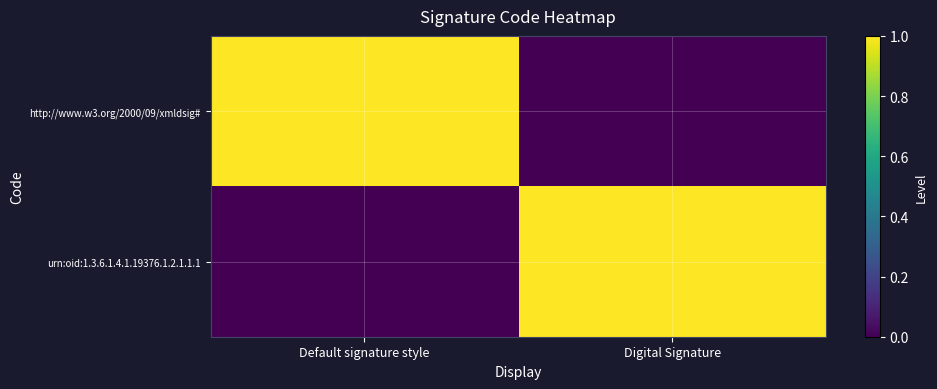

Reading right to left, extract all data points from this chart.

http://www.w3.org/2000/09/xmldsig#: Digital Signature=0	Default signature style=1
urn:oid:1.3.6.1.4.1.19376.1.2.1.1.1: Digital Signature=1	Default signature style=0